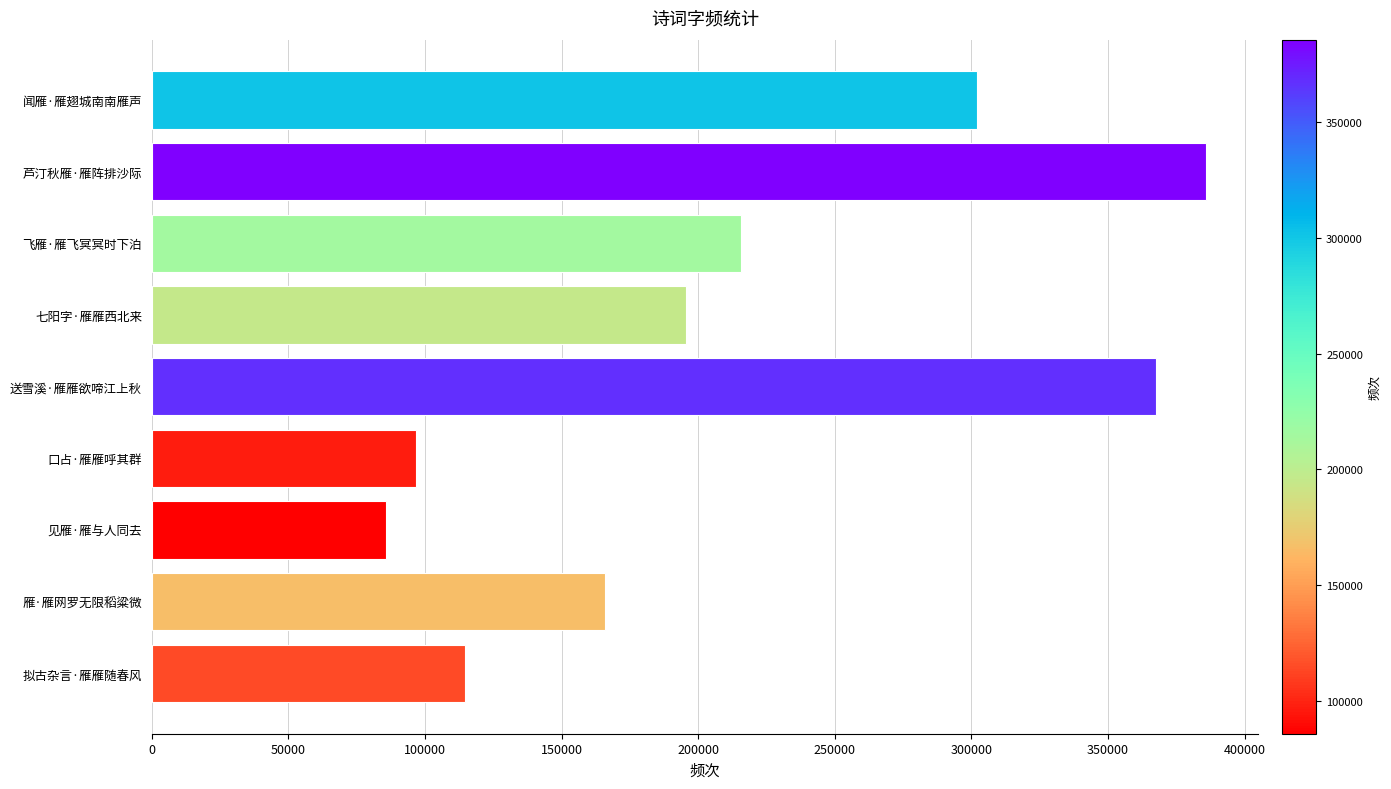

List the labels in order of value, largest first.

芦汀秋雁·雁阵排沙际, 送雪溪·雁雁欲啼江上秋, 闻雁·雁翅城南南雁声, 飞雁·雁飞冥冥时下泊, 七阳字·雁雁西北来, 雁·雁网罗无限稻粱微, 拟古杂言·雁雁随春风, 口占·雁雁呼其群, 见雁·雁与人同去